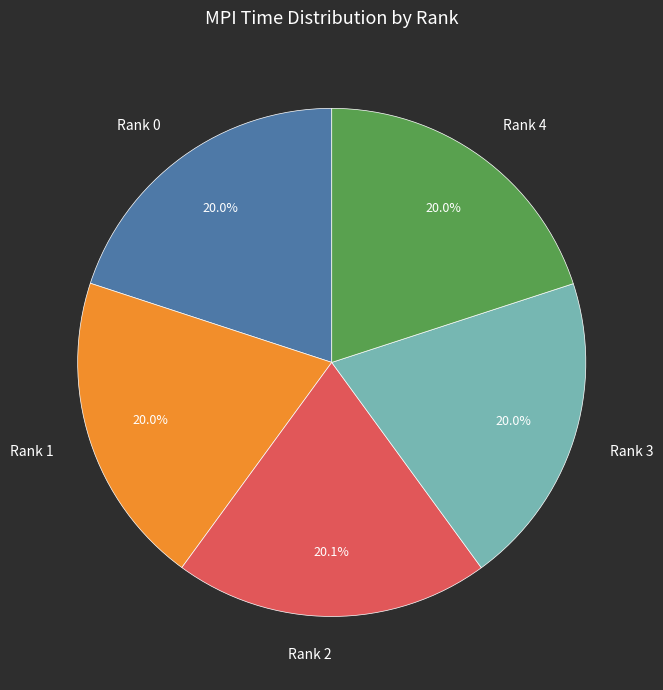

Is there a majority slice in this chart?

No